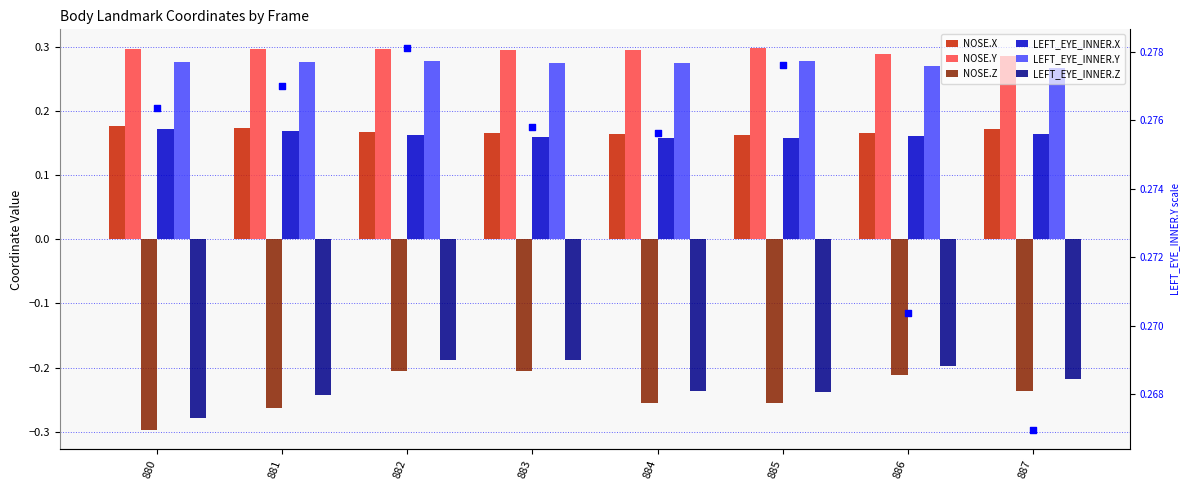

Which series contains the lowest Y value?

NOSE.Z